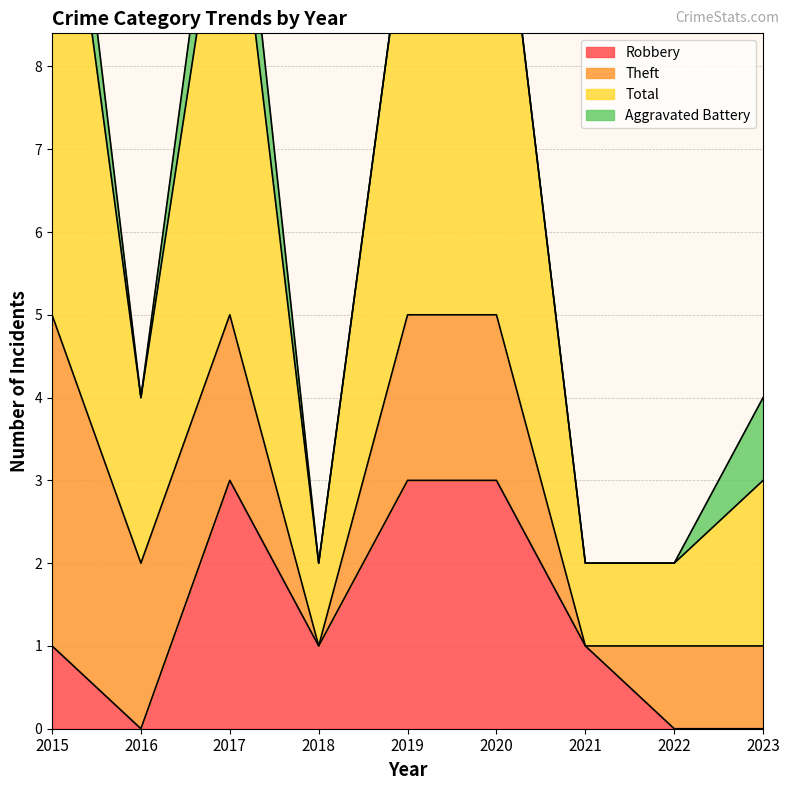

Is it true that Robbery equals -2 at 2022?

False